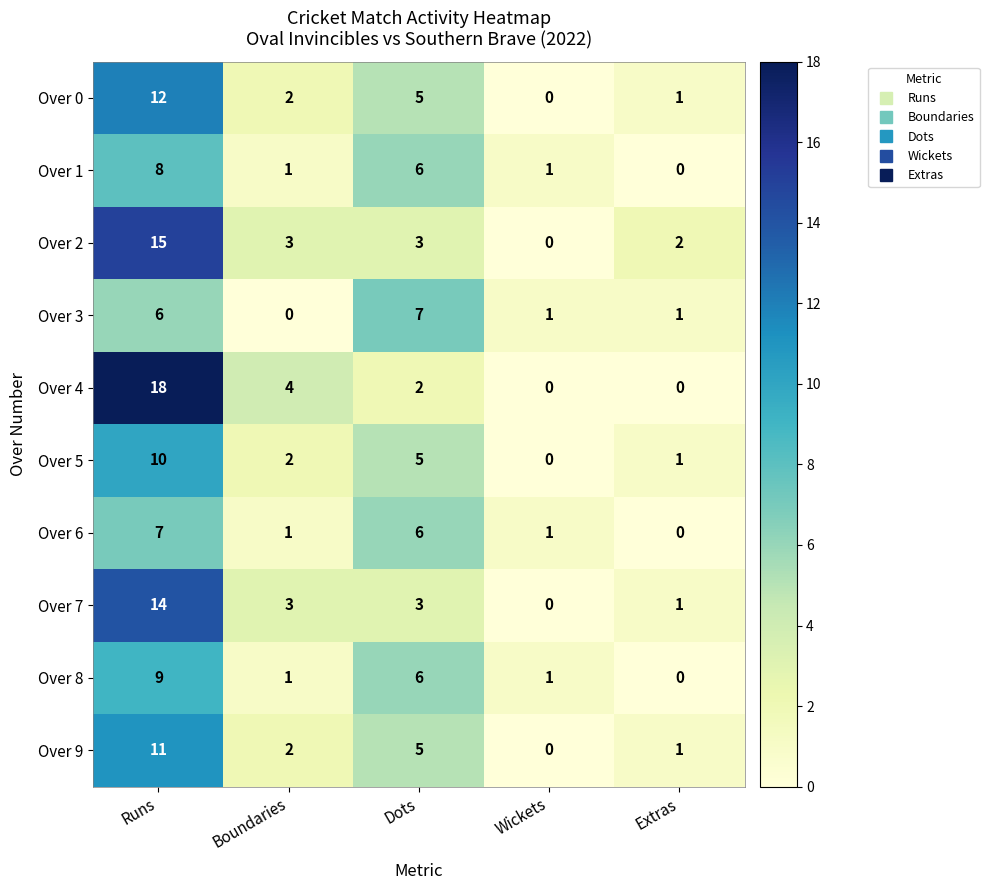

Which category has the highest value in the Over 5 series?

Runs